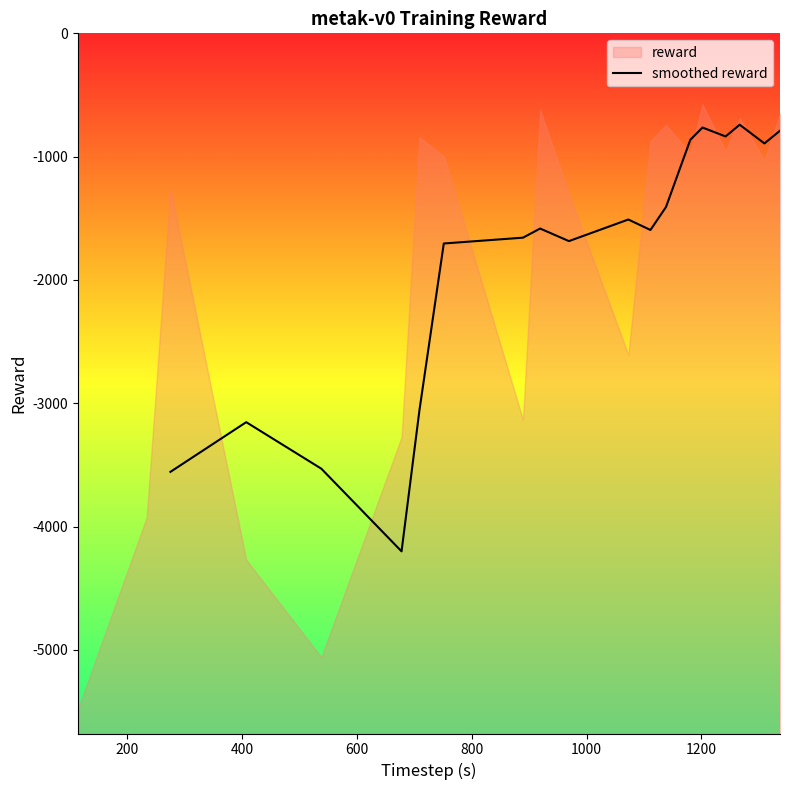

What is the label of the 13th point from the right?

1000